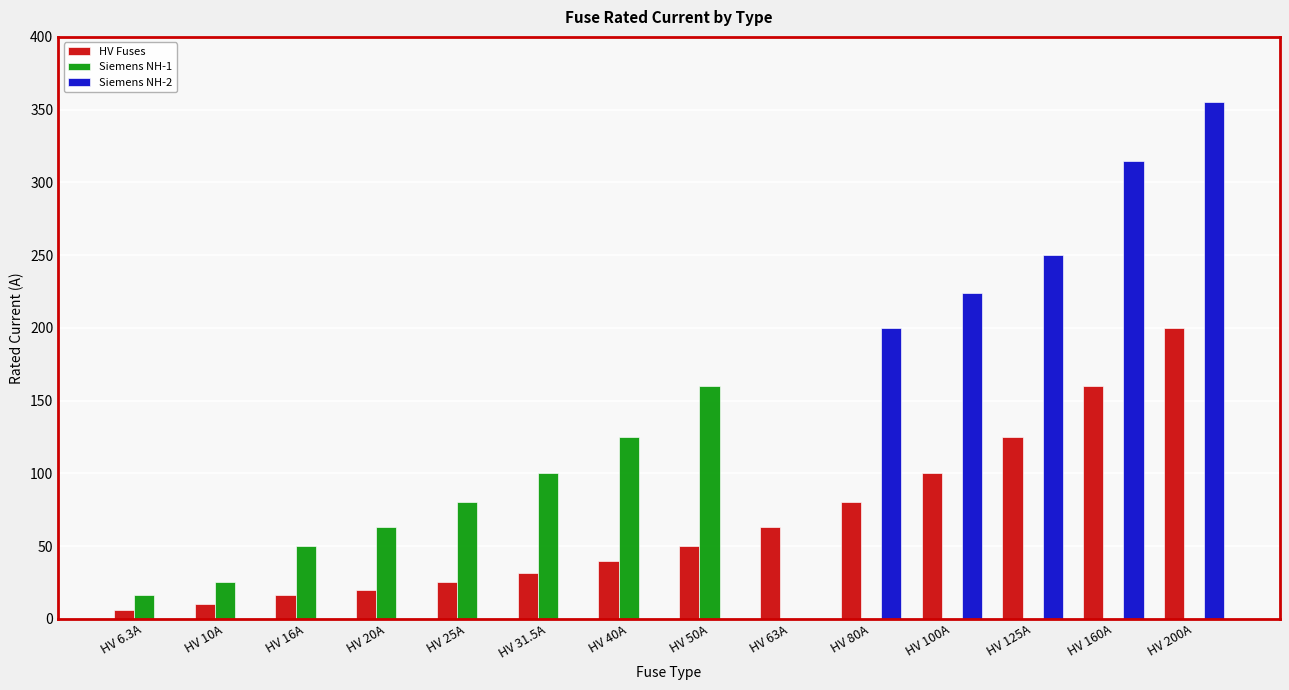

What is the maximum value for Siemens NH-1?

160.0